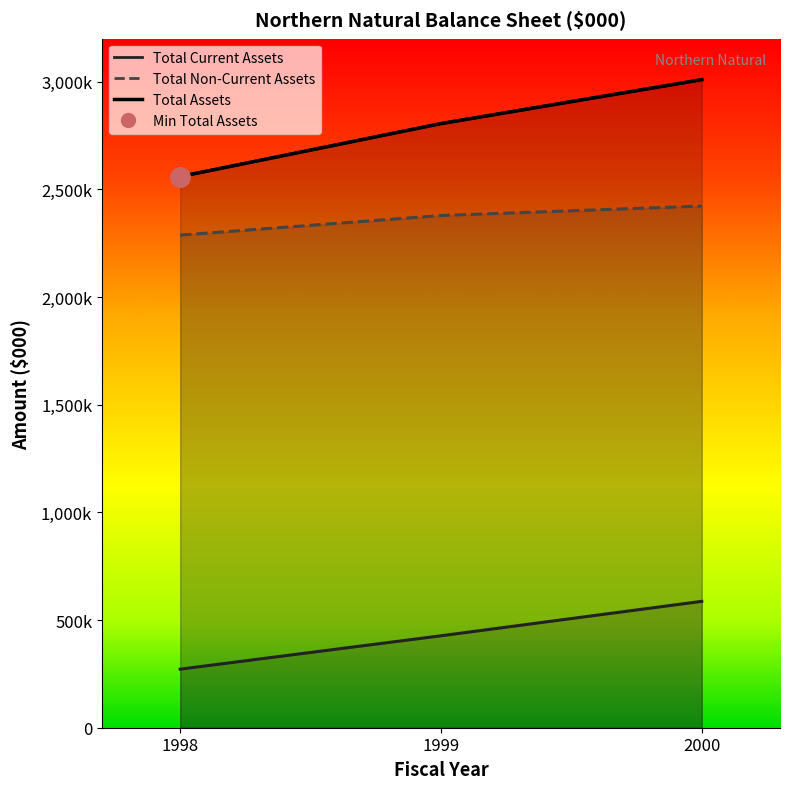

Which has a higher value, 1999 or 2000?

2000